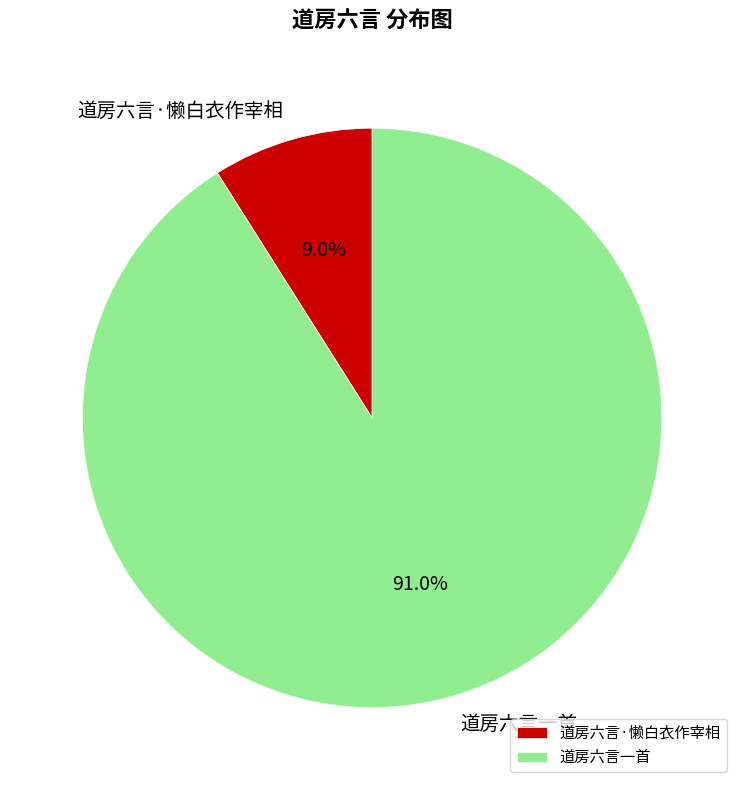

The 道房六言·懒白衣作宰相 slice represents 9% of the pie. True or false?

True